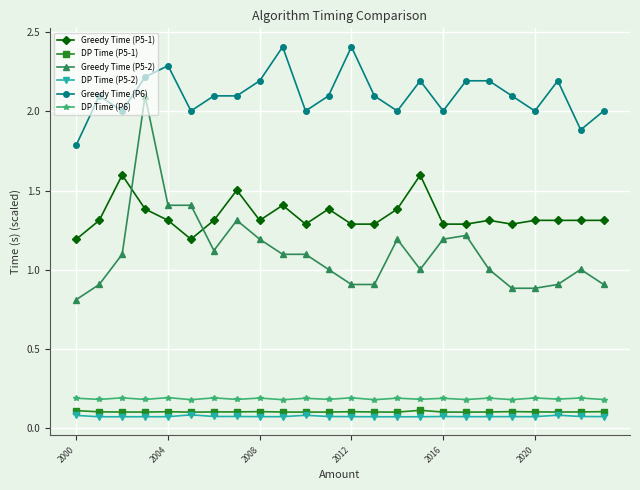

Which series has the largest range (max minus min)?

Greedy Time (P5-2)